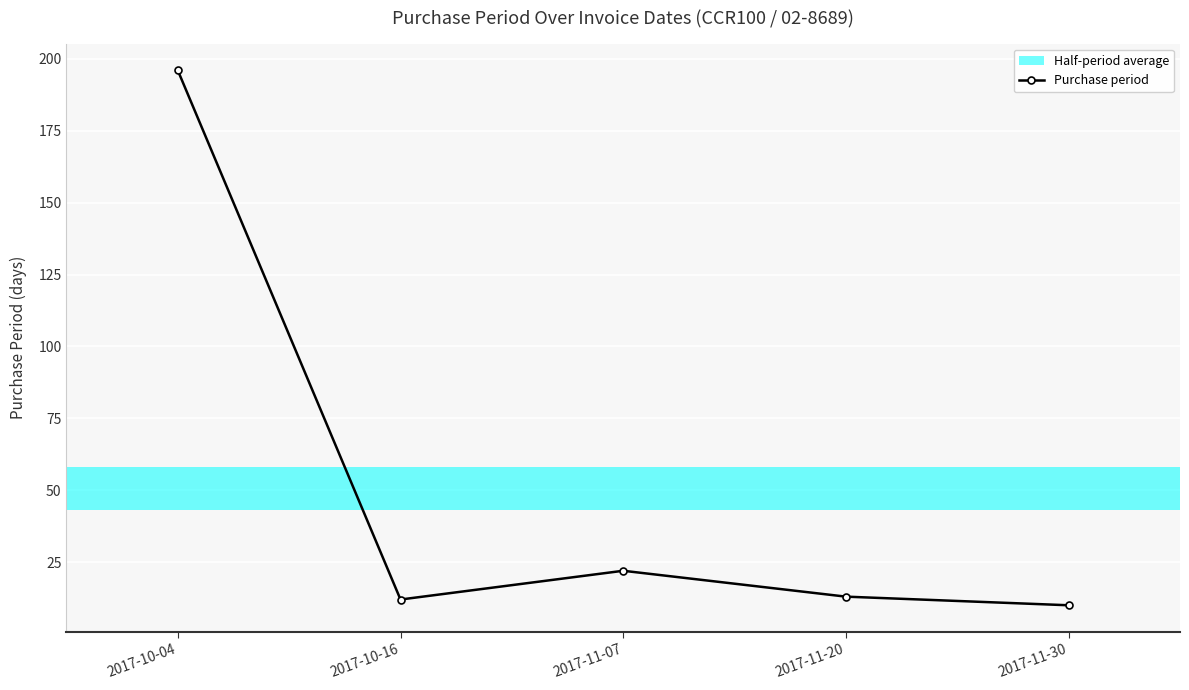

What is the minimum value shown in the chart?

10